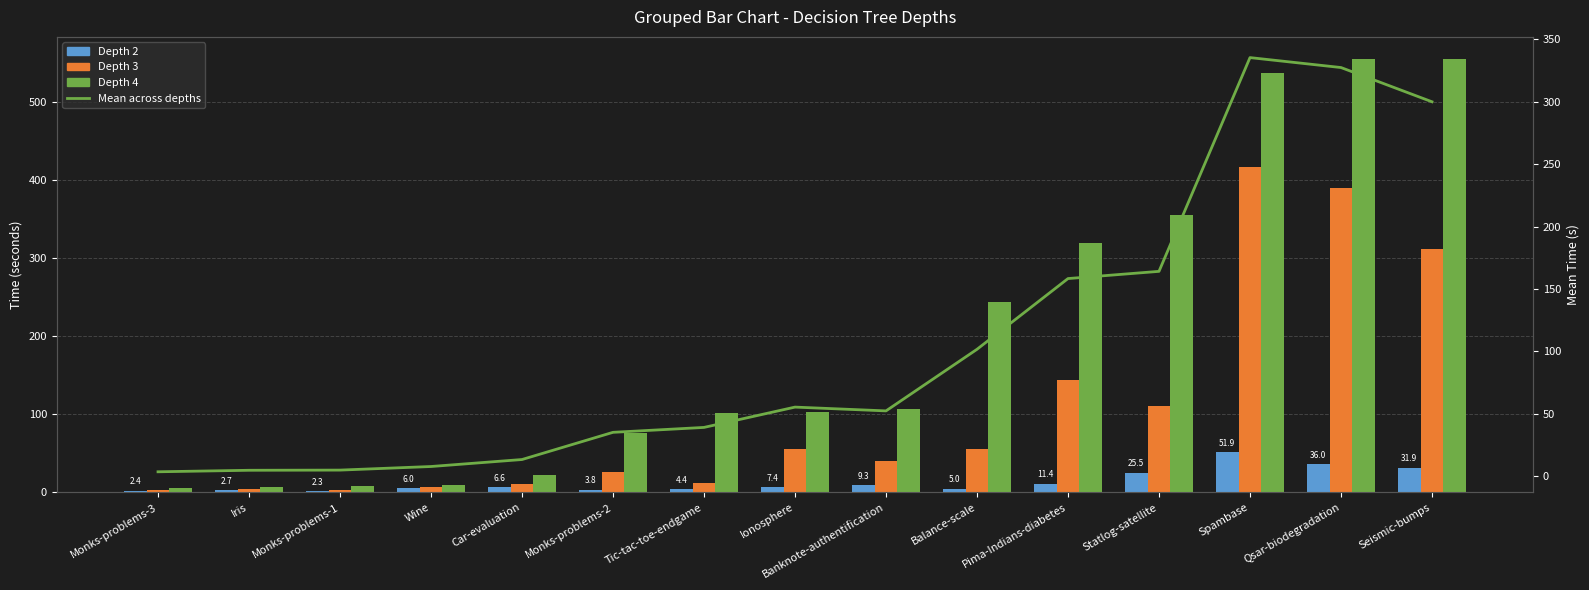

What is the value of the Depth 2 bar at the 14th from the left?

36.0